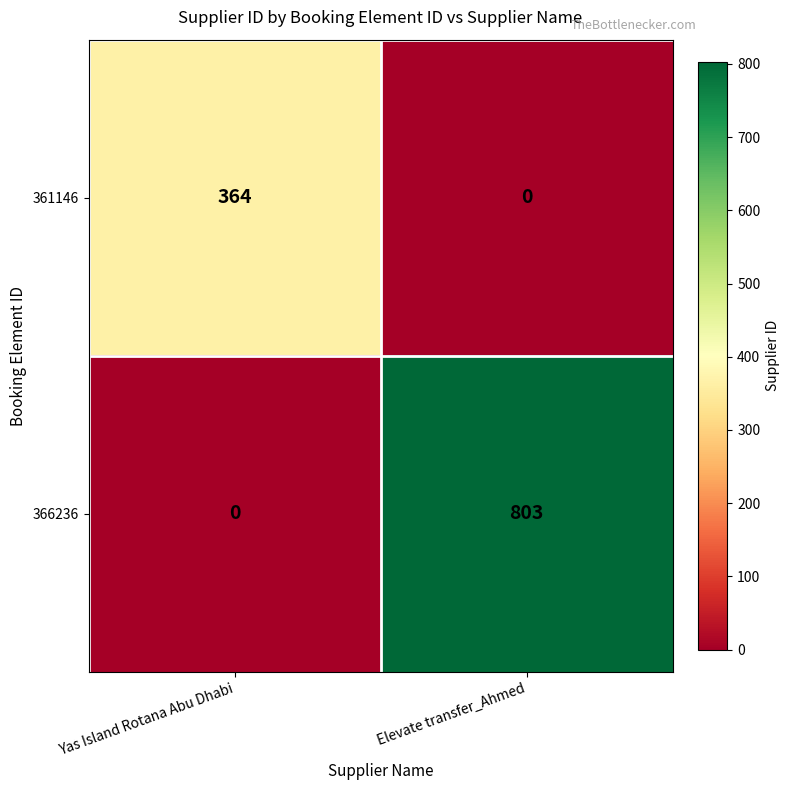

Which series changed the most between Yas Island Rotana Abu Dhabi and Elevate transfer_Ahmed?

366236